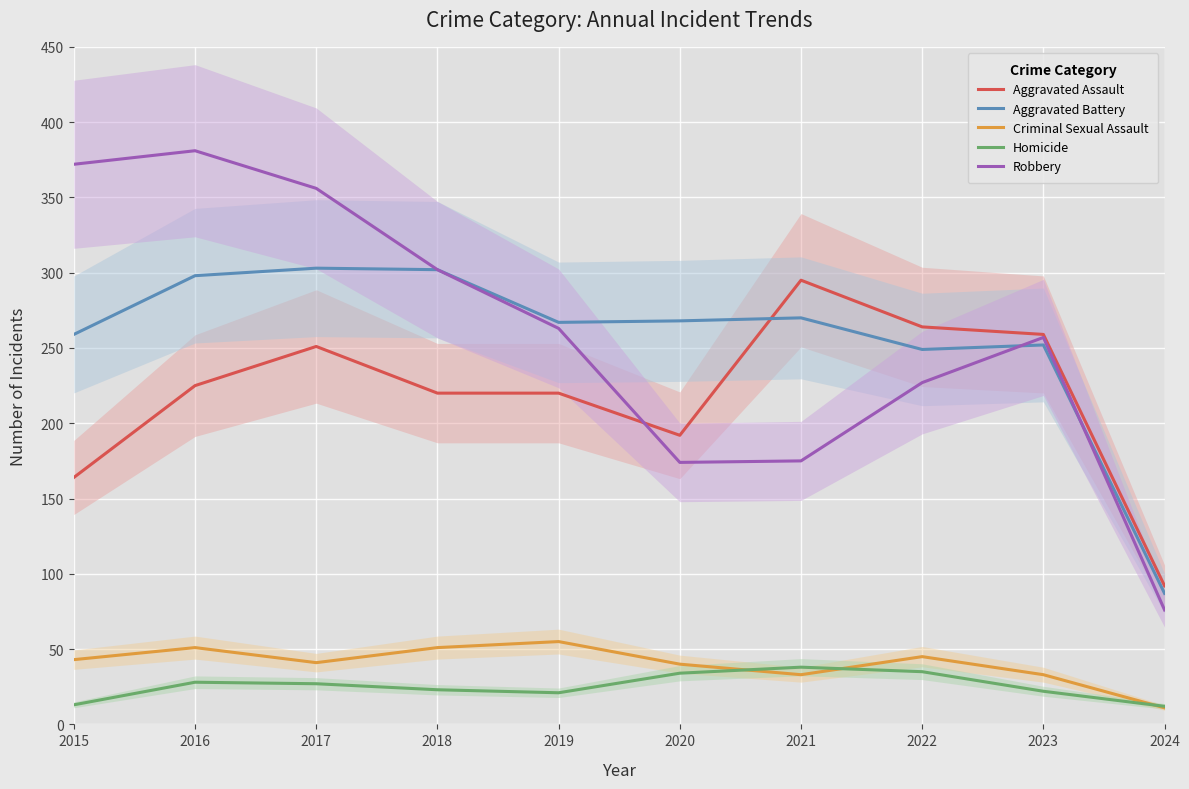

In Aggravated Assault, how many points are lower than both neighbors (excluding endpoints)?

1